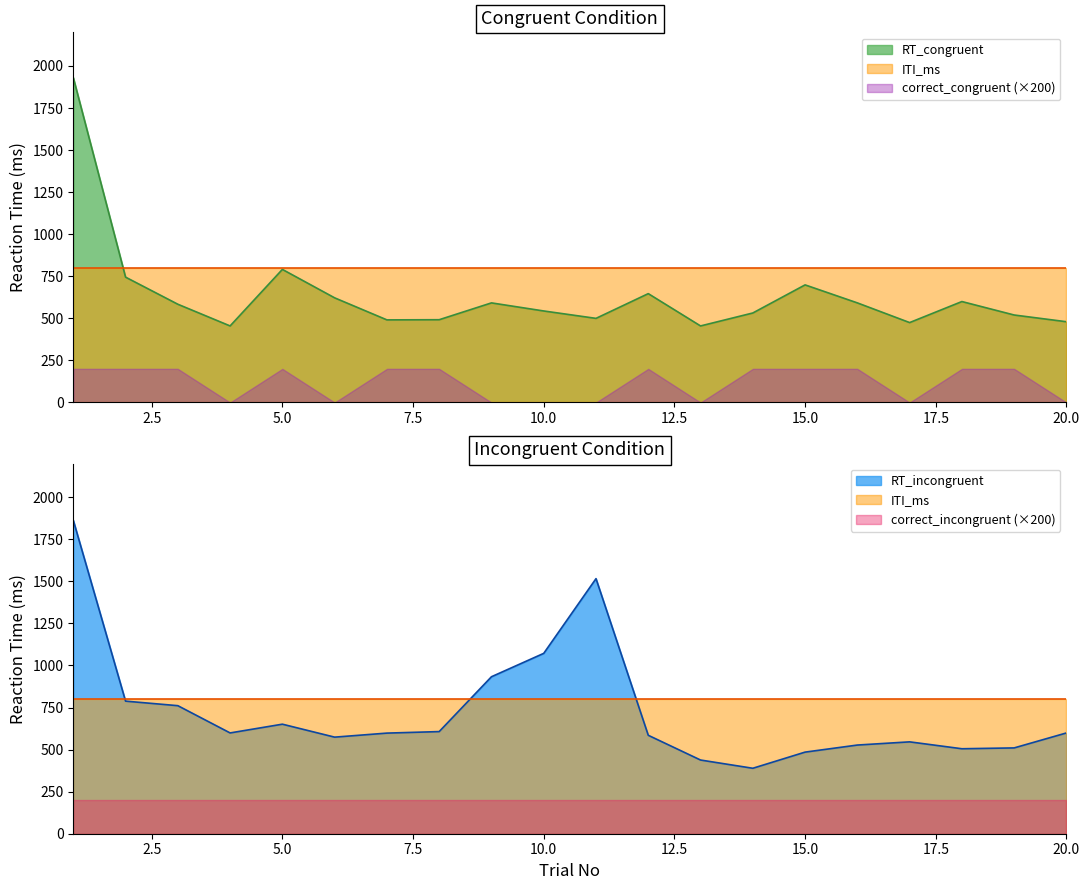

List the labels in order of ITI_ms value, largest first.

1, 2, 3, 4, 5, 6, 7, 8, 9, 10, 11, 12, 13, 14, 15, 16, 17, 18, 19, 20